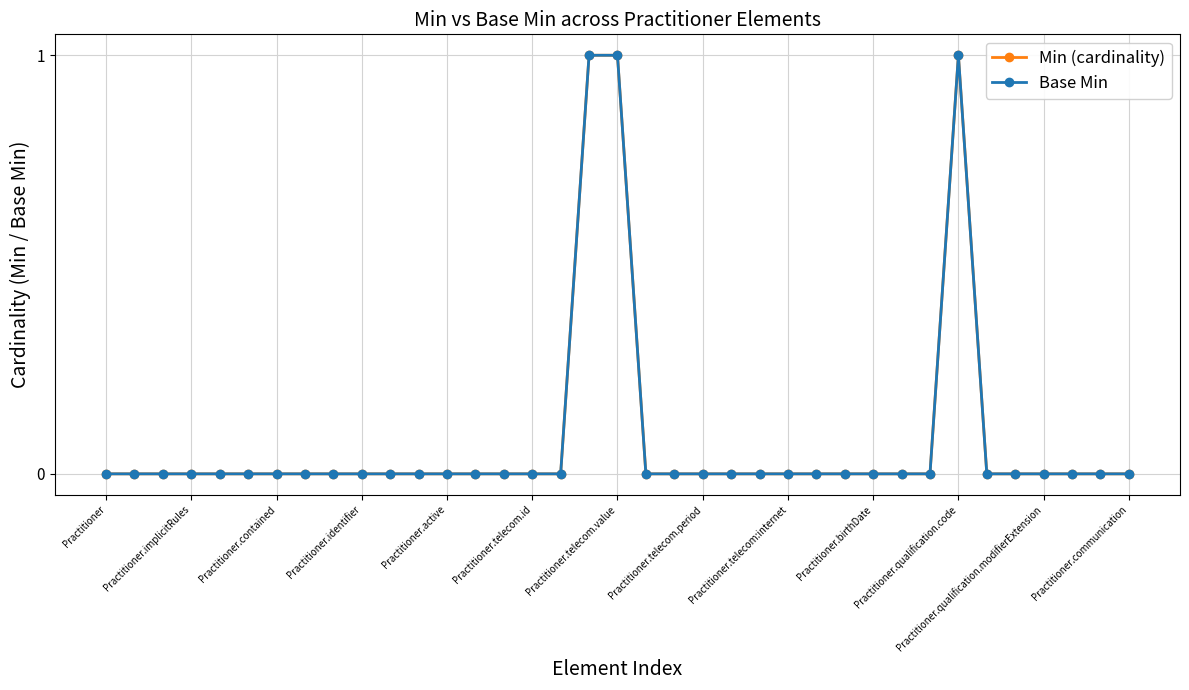

At which label is Base Min closest to 0?

Practitioner